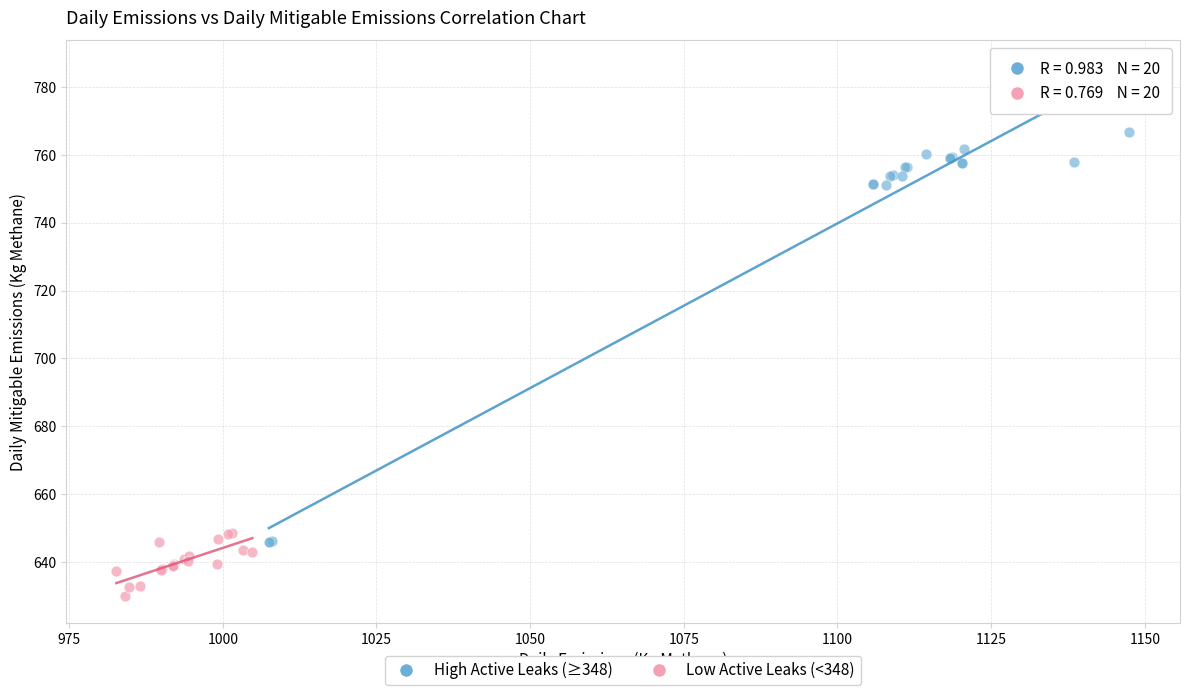

What are all the series names shown in the legend?

High Active Leaks (≥348), Low Active Leaks (<348)